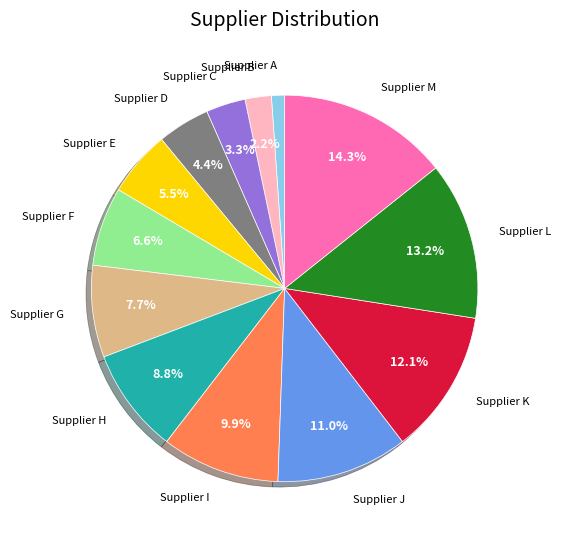

To the nearest percent, what is the average slice percentage?

8%